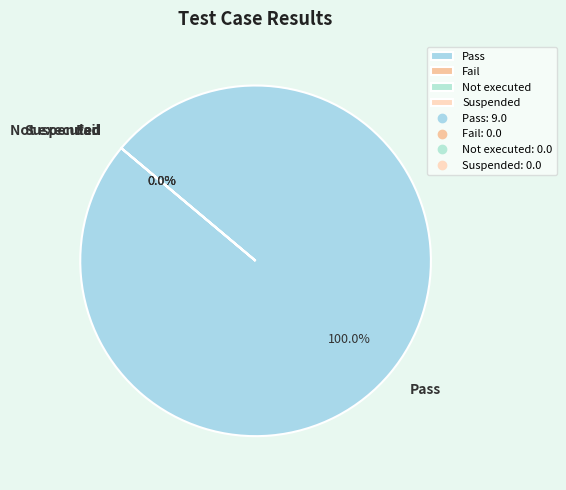

To the nearest percent, what is the difference between the largest and smallest slice percentages?

100%